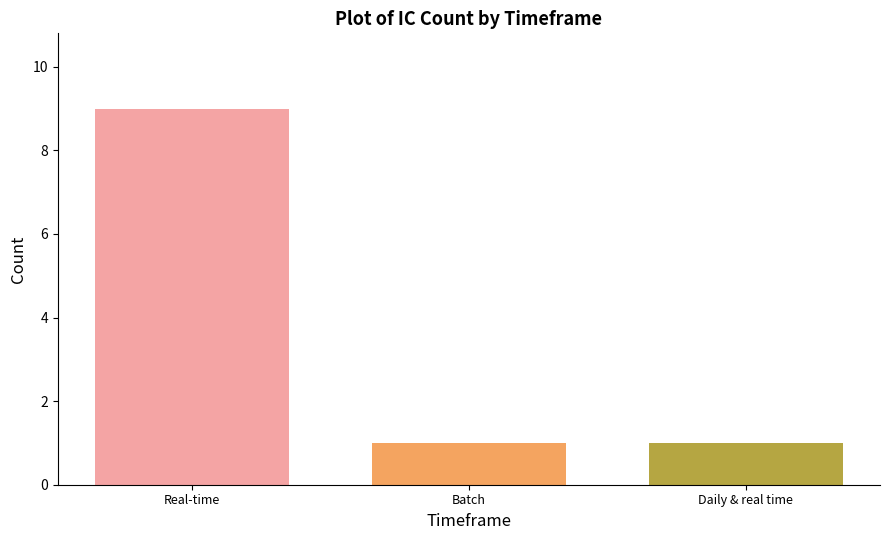

True or false: the data shows 0 at Daily & real time.

False